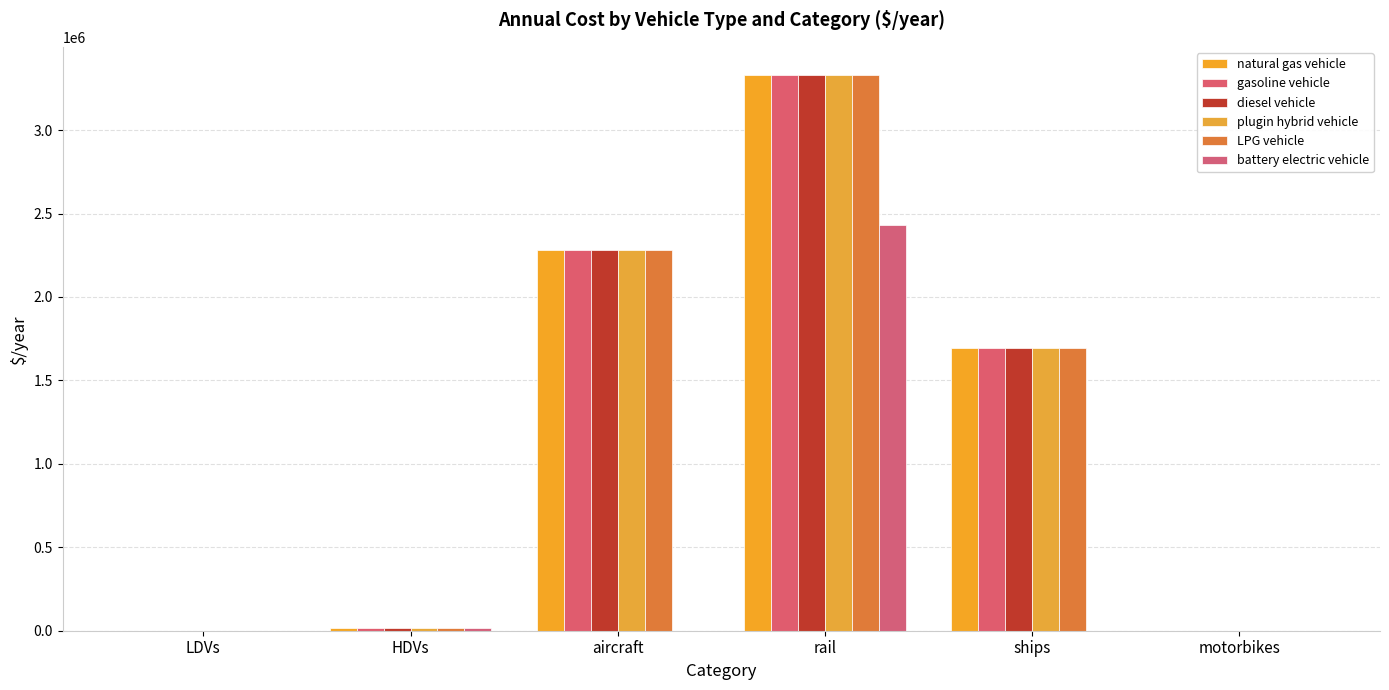

Which has a higher value, motorbikes or LDVs?

LDVs